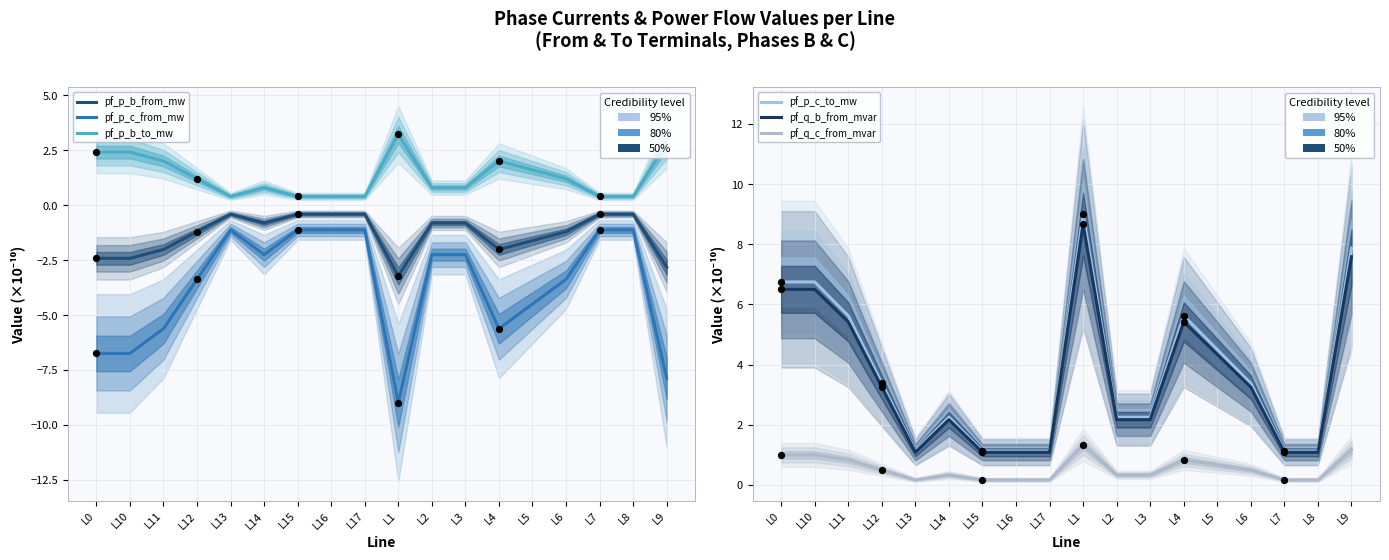

What is the total value across all series at L14?

2.5